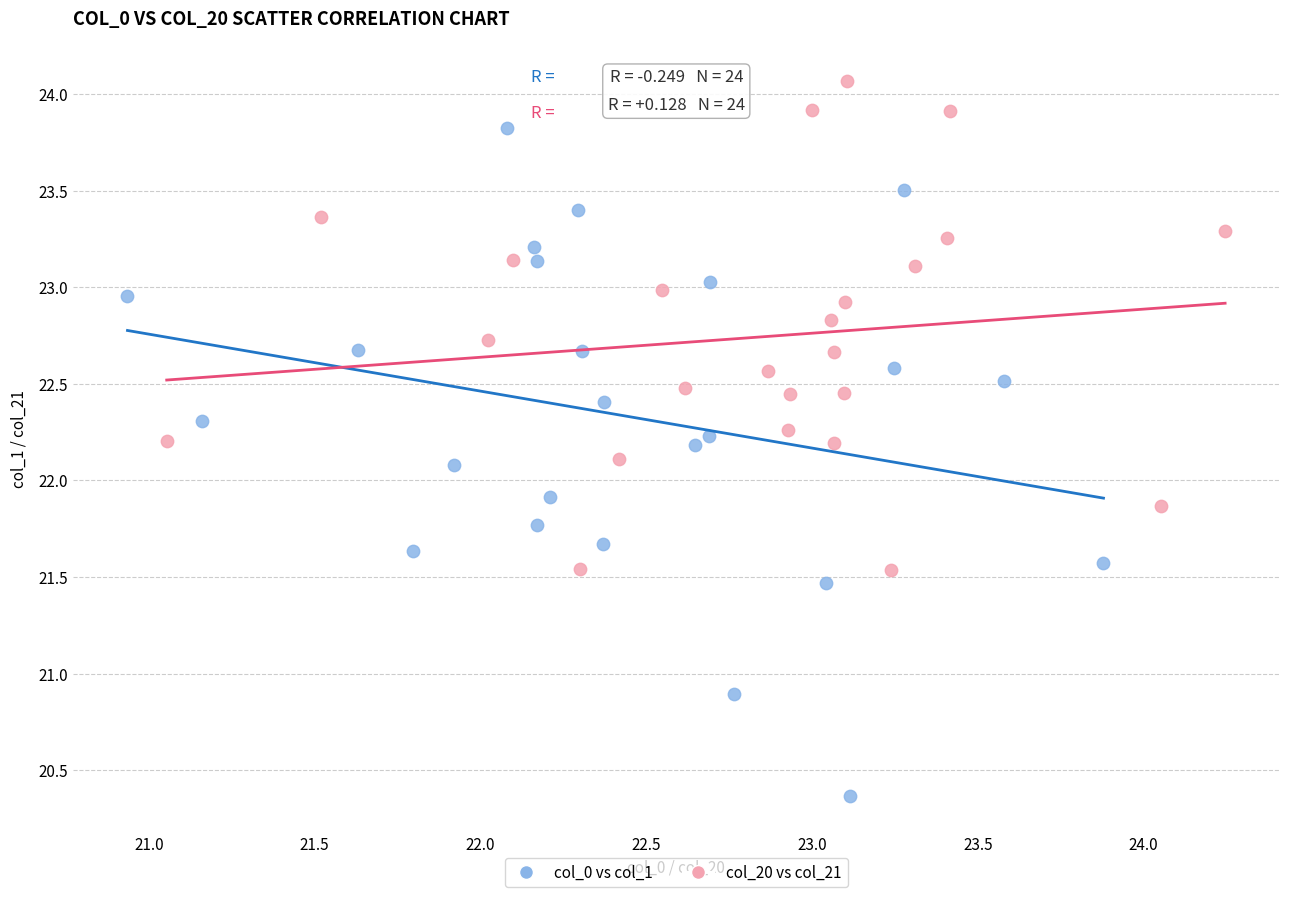

Which series reaches the minimum Y coordinate?

col_0 vs col_1